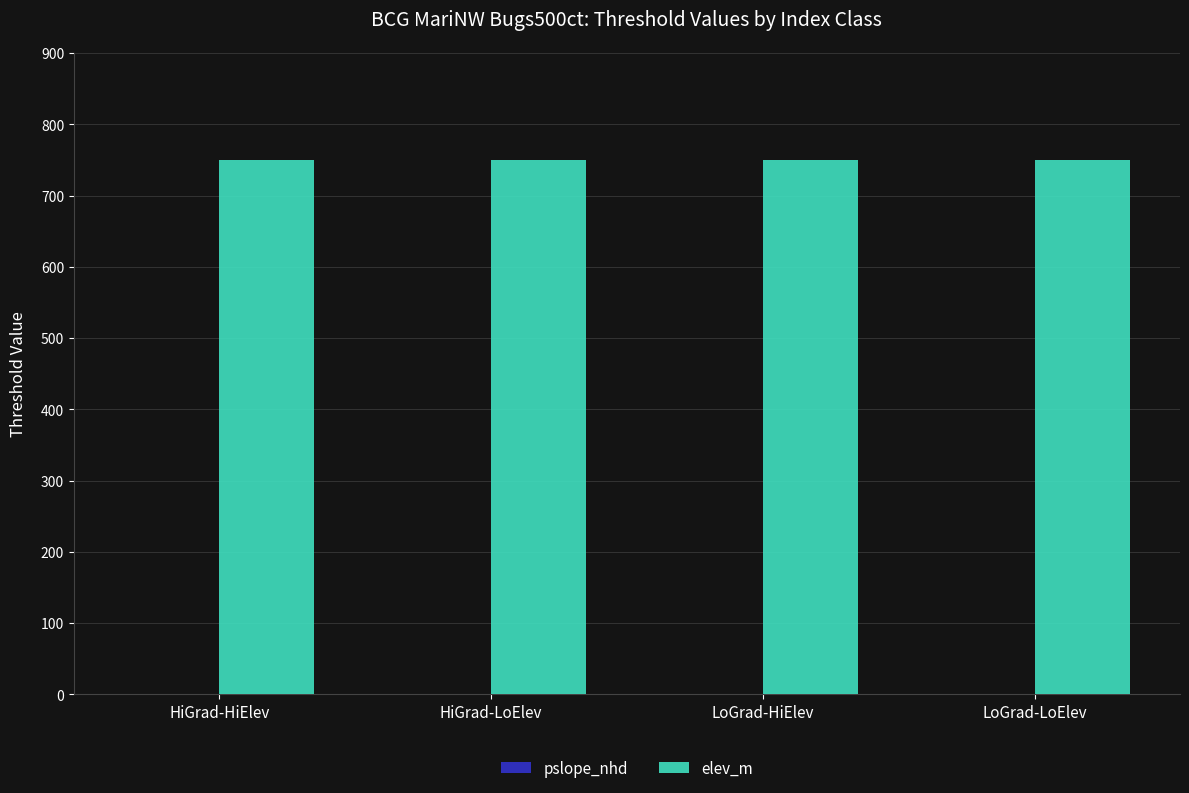

Are the bars grouped side by side (vs. stacked)?

Yes